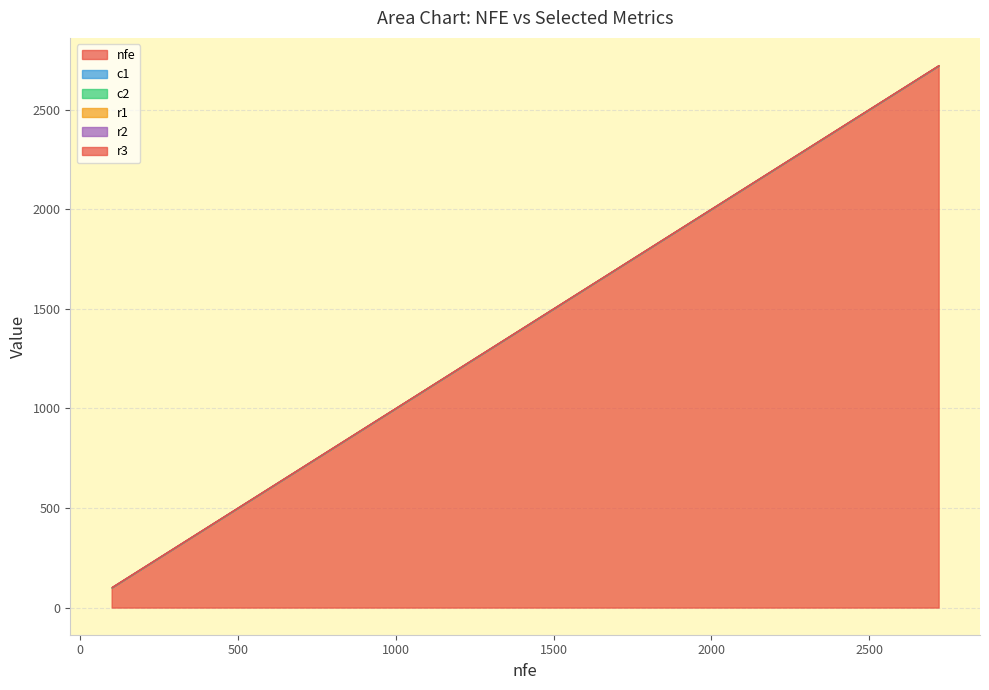

Does the chart display data point markers on the line(s)?

No